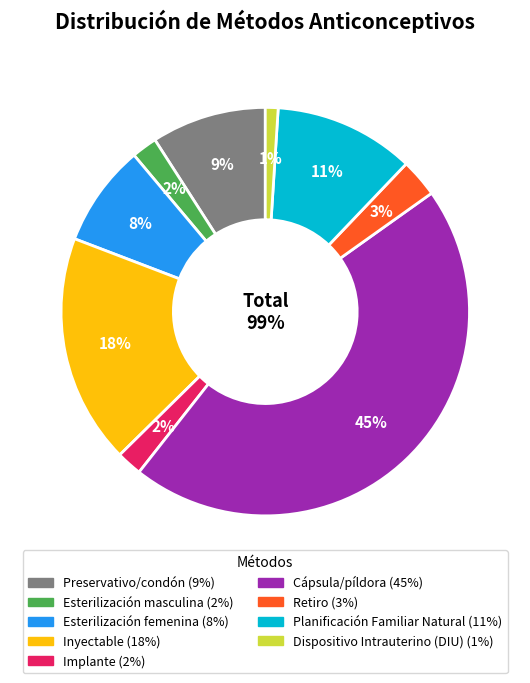

Combined, what portion of the pie is Inyectable and Implante?

20.2%